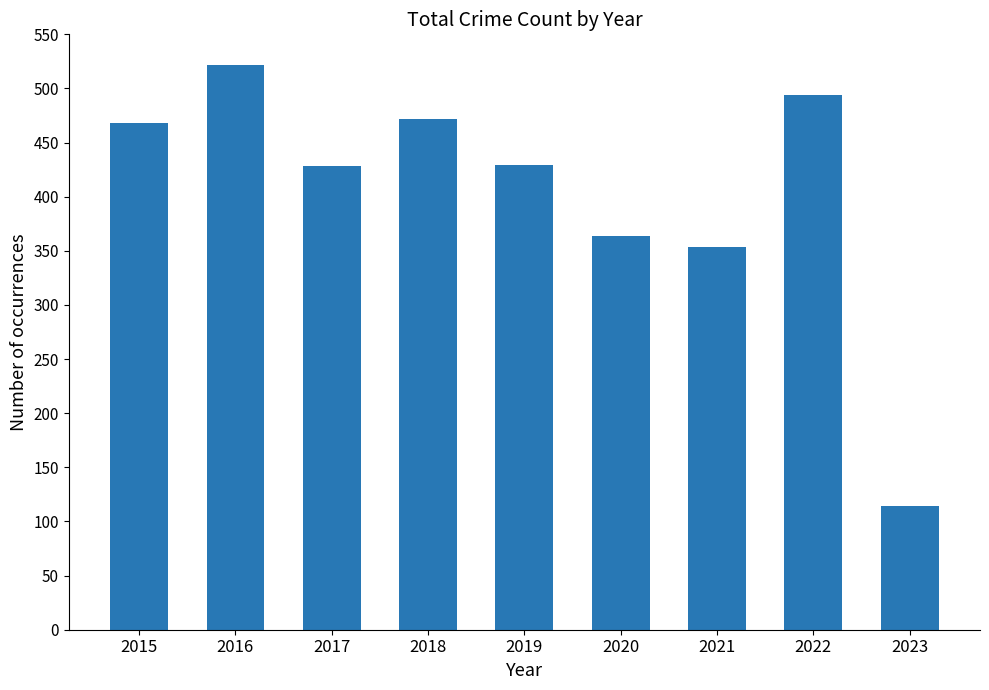

True or false: the data shows 468 at 2015.

True